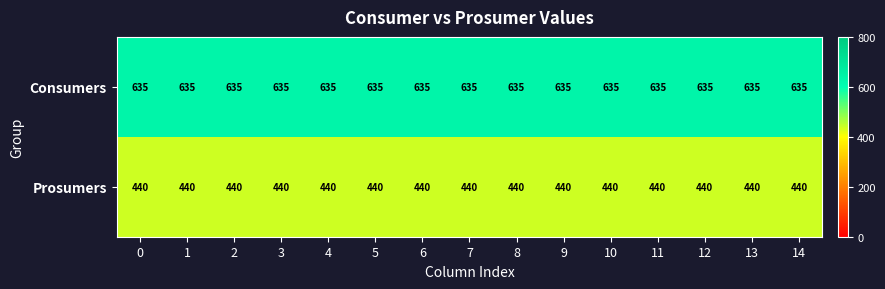

What is the difference between the highest and lowest values at 13?

195